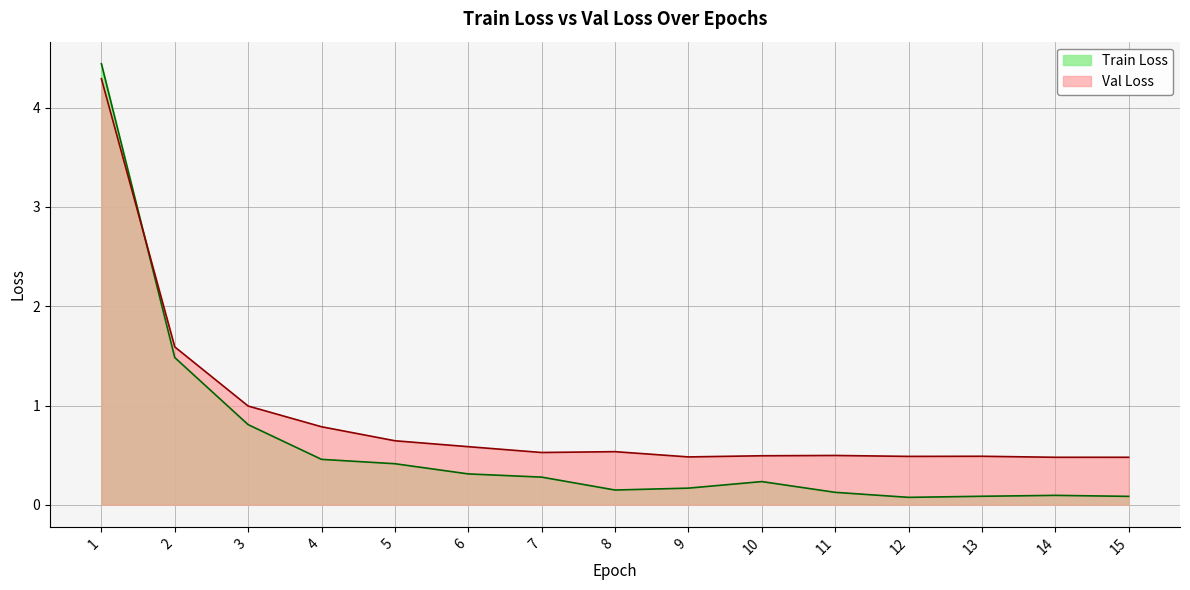

Which series has the widest spread of values?

Train Loss